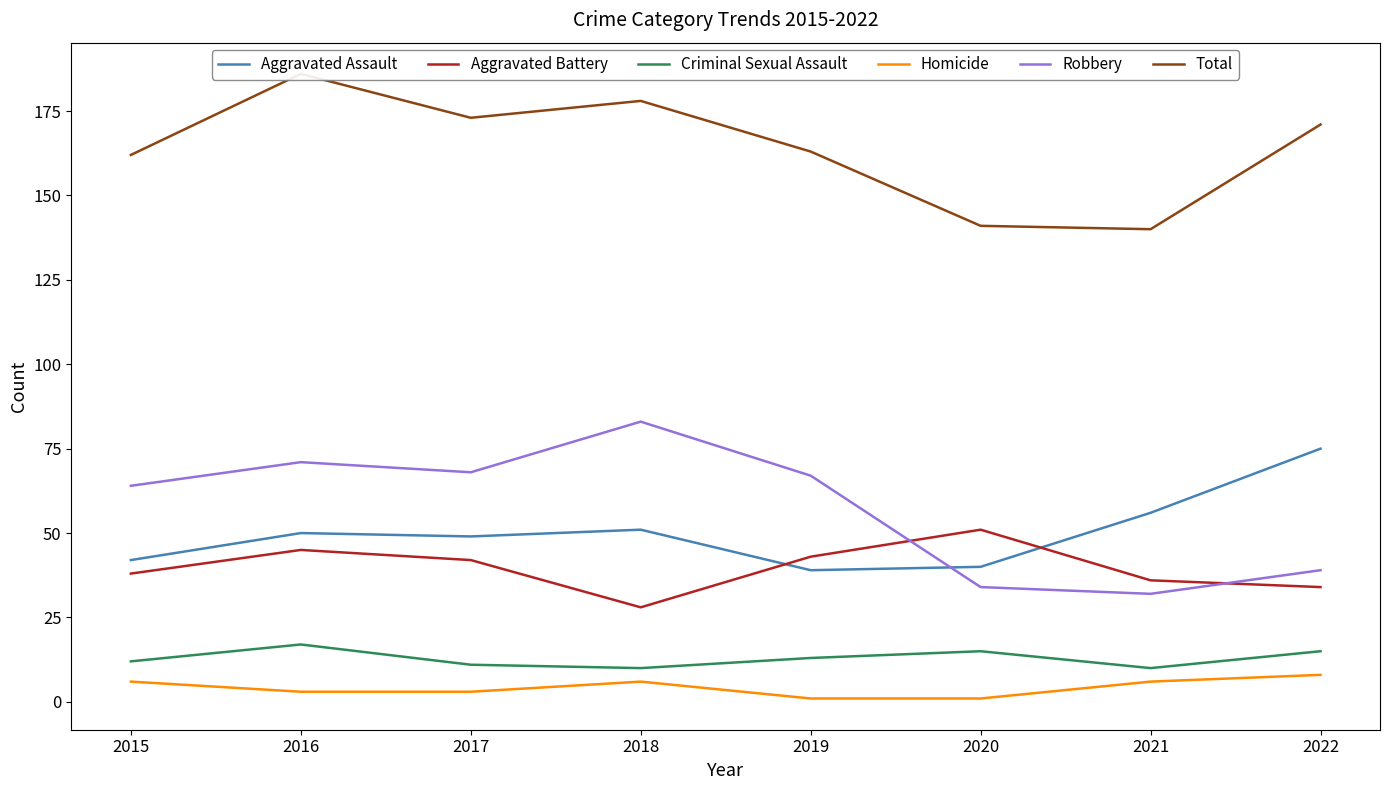

Is the value of Aggravated Battery at 2017 greater than the value of Aggravated Assault at 2017?

No